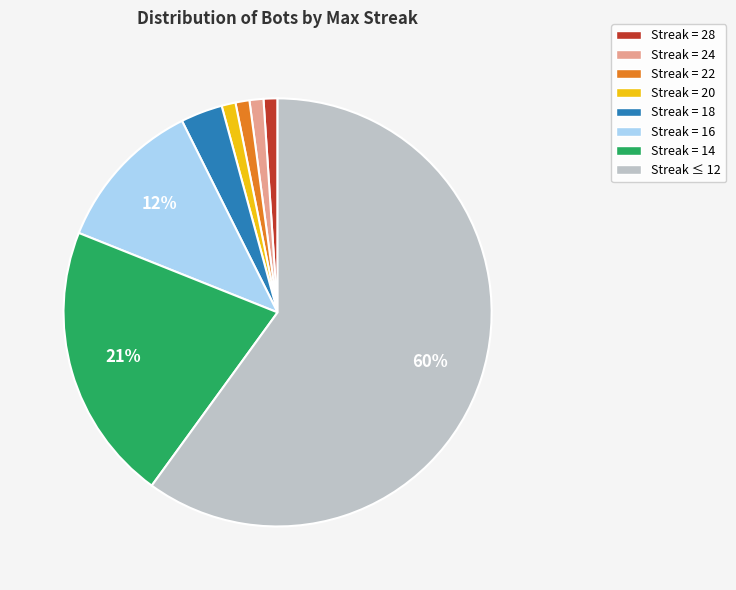

Is there any slice that represents more than half of the pie?

Yes